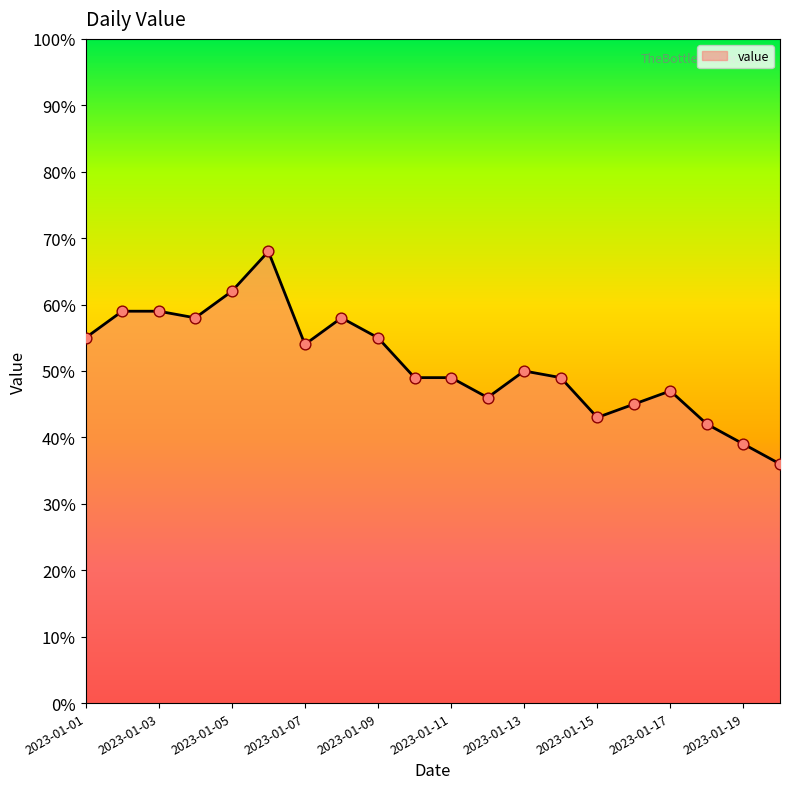

What is the difference between the maximum and minimum values?

32